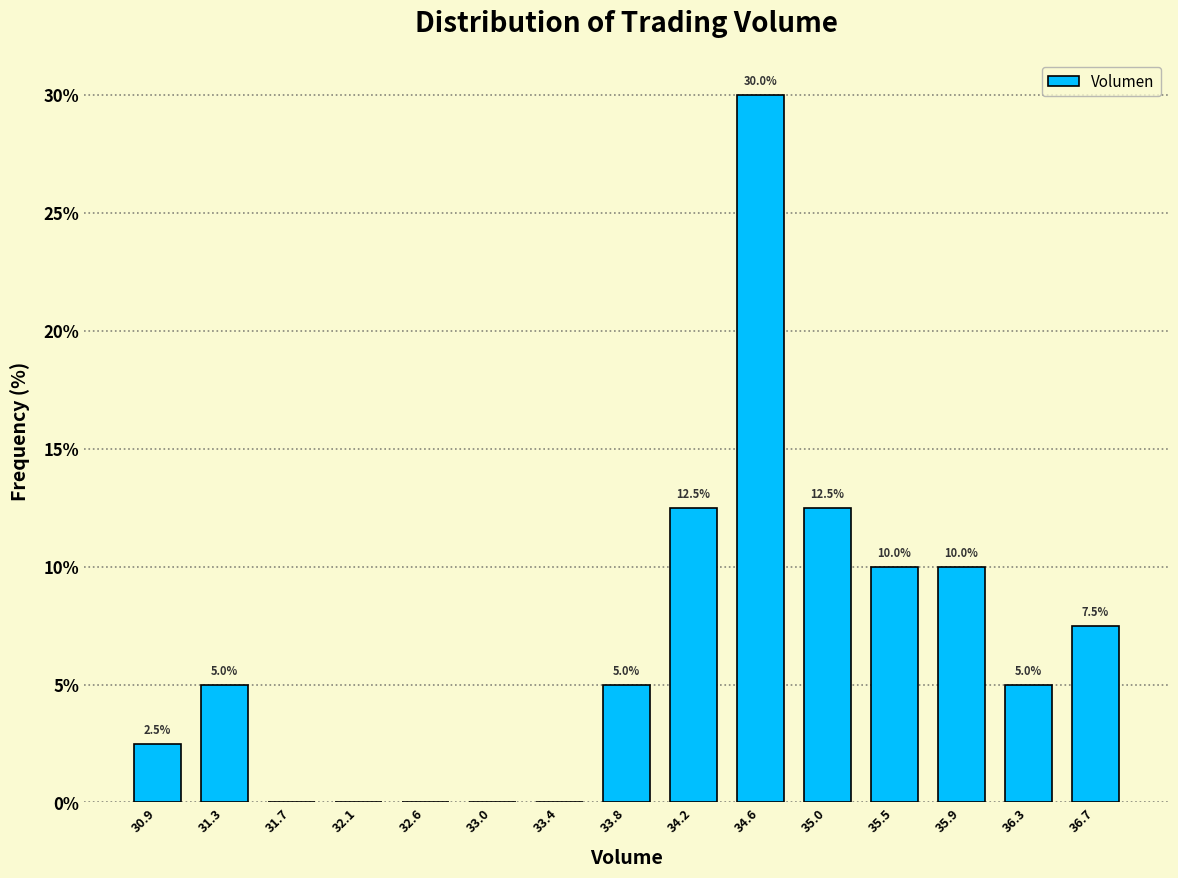

Over which range of the x-axis is the bar tallest?

34.40 to 34.85